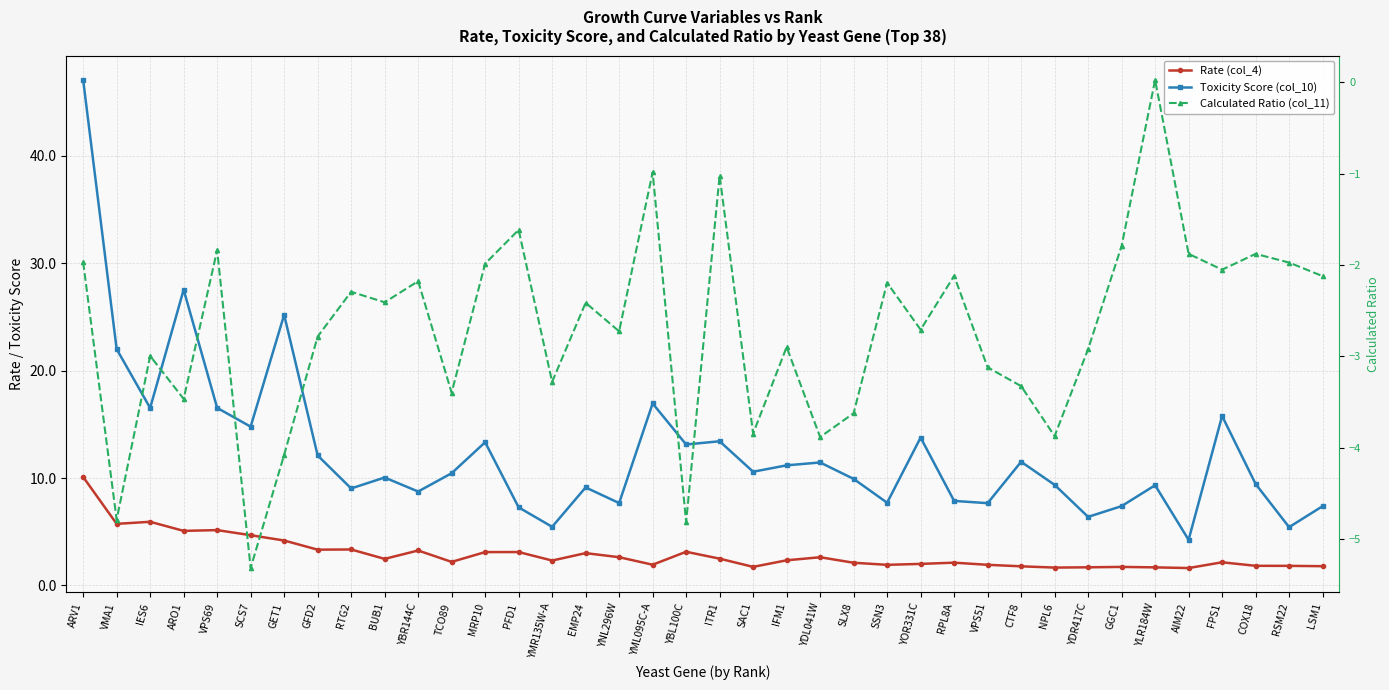

Is it true that Calculated Ratio (col_11) equals -0.4 at YML095C-A?

False